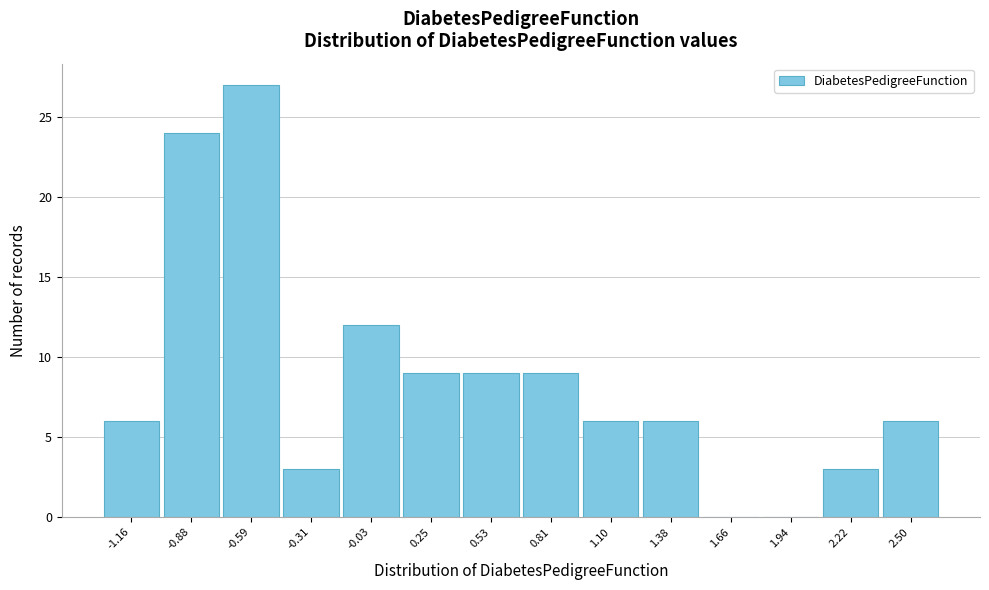

Reading left to right, list every bar in this chart as the range it spans on the x-axis followed by its height. Neither the bar edges nor the heights are printed on the chart, so give them approximately, as read against the axes.

-1.30 to -1.00: 6
-1.00 to -0.75: 24
-0.75 to -0.45: 27
-0.45 to -0.15: 3
-0.15 to 0.10: 12
0.10 to 0.40: 9
0.40 to 0.65: 9
0.65 to 0.95: 9
0.95 to 1.25: 6
1.25 to 1.50: 6
1.50 to 1.80: 0
1.80 to 2.10: 0
2.10 to 2.35: 3
2.35 to 2.65: 6